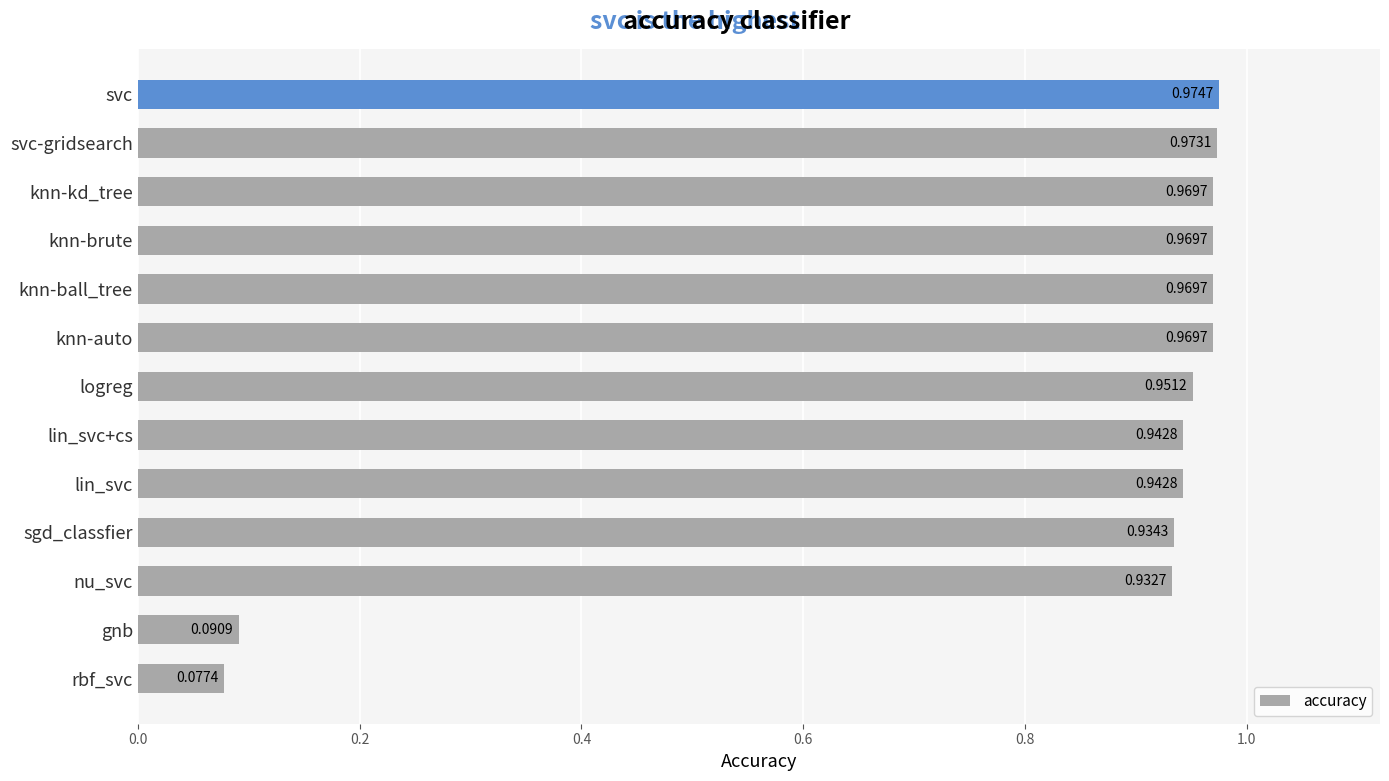

What is the sum of all values?

10.7